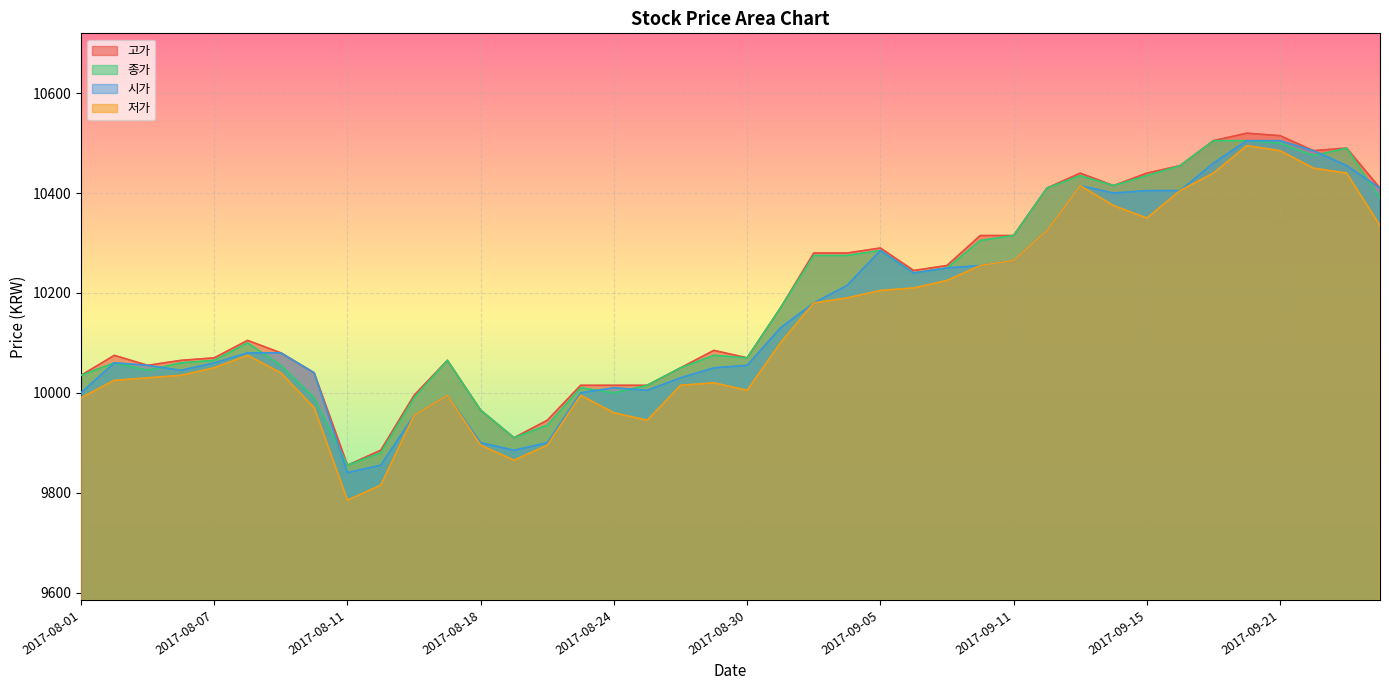

True or false: 저가 and 고가 cross at least once.

False